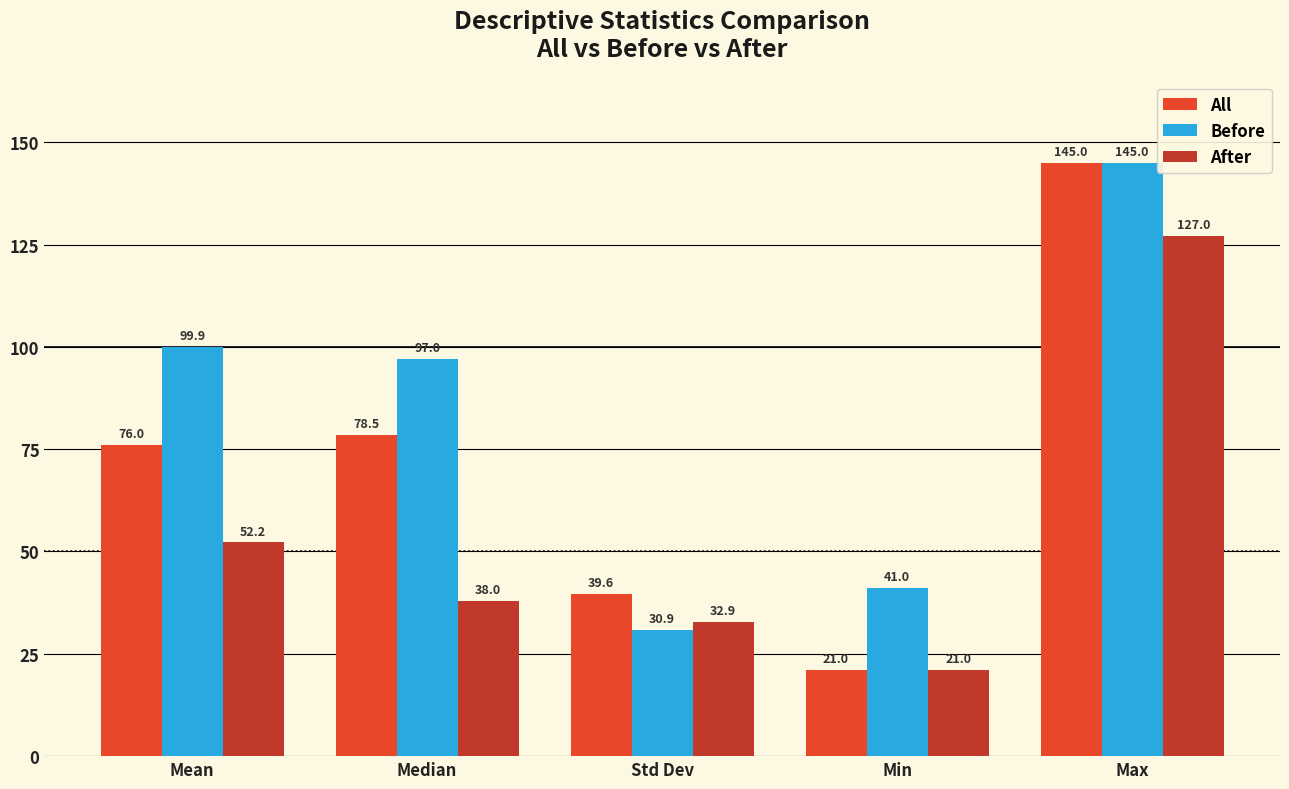

What is the sum of the Before values at Median and Min?

138.0